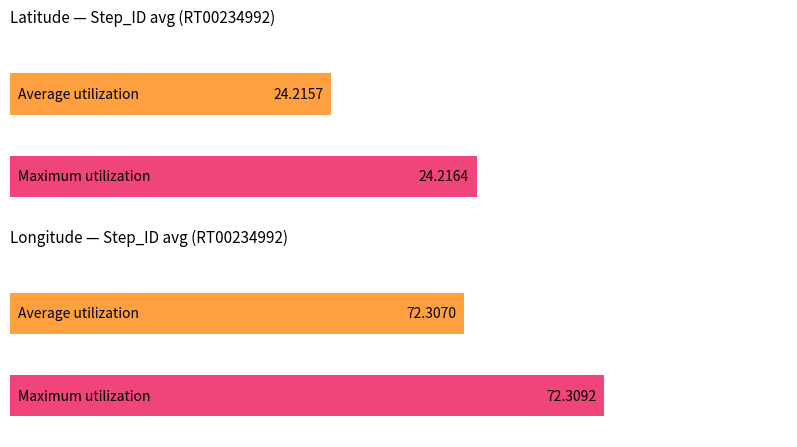

Are the bars horizontal?

Yes